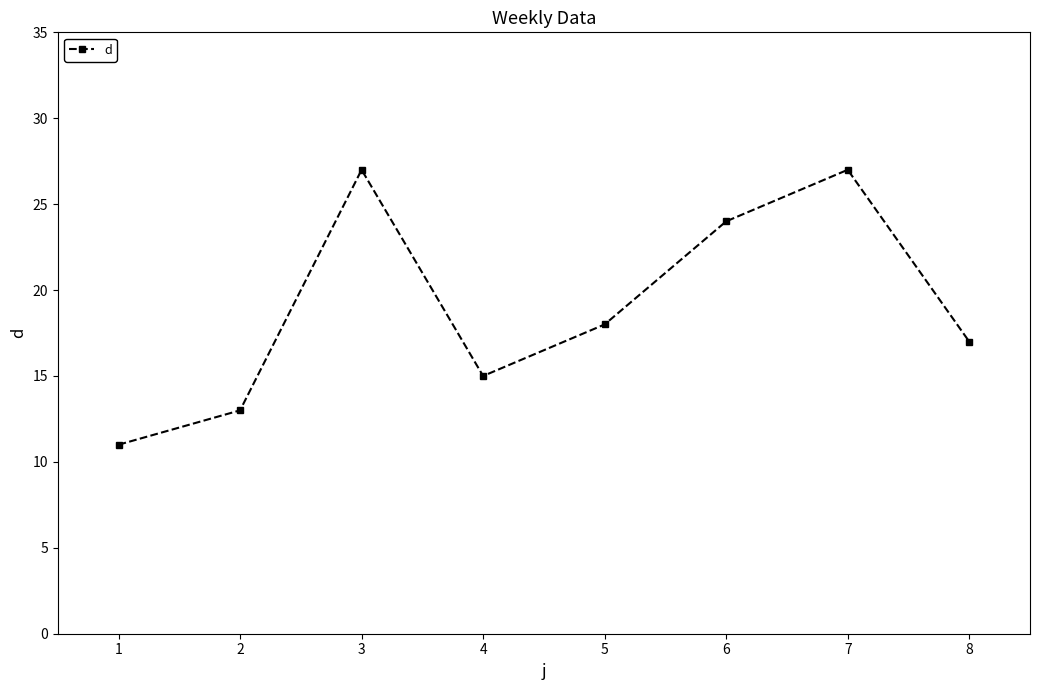

Between 7 and 1, which is larger?

7